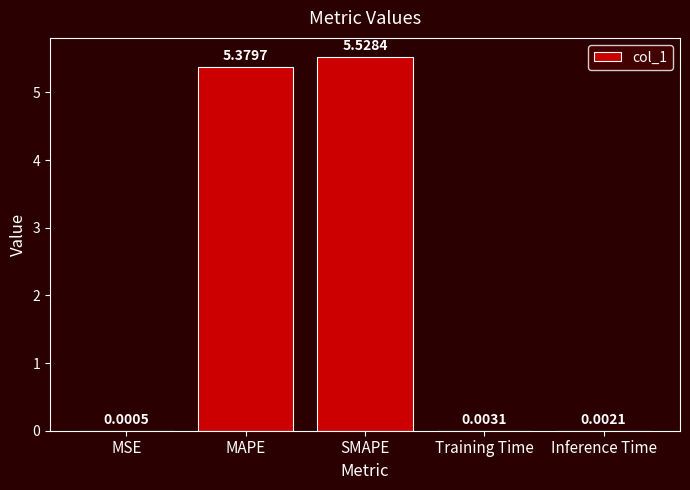

Which category has the highest value across all series?

SMAPE